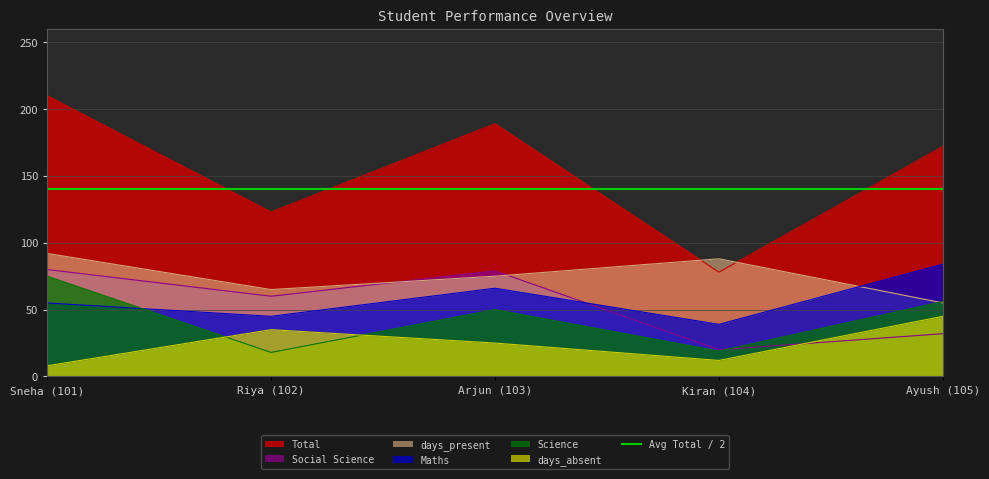

True or false: Total has a value of 297 at Arjun (103).

False